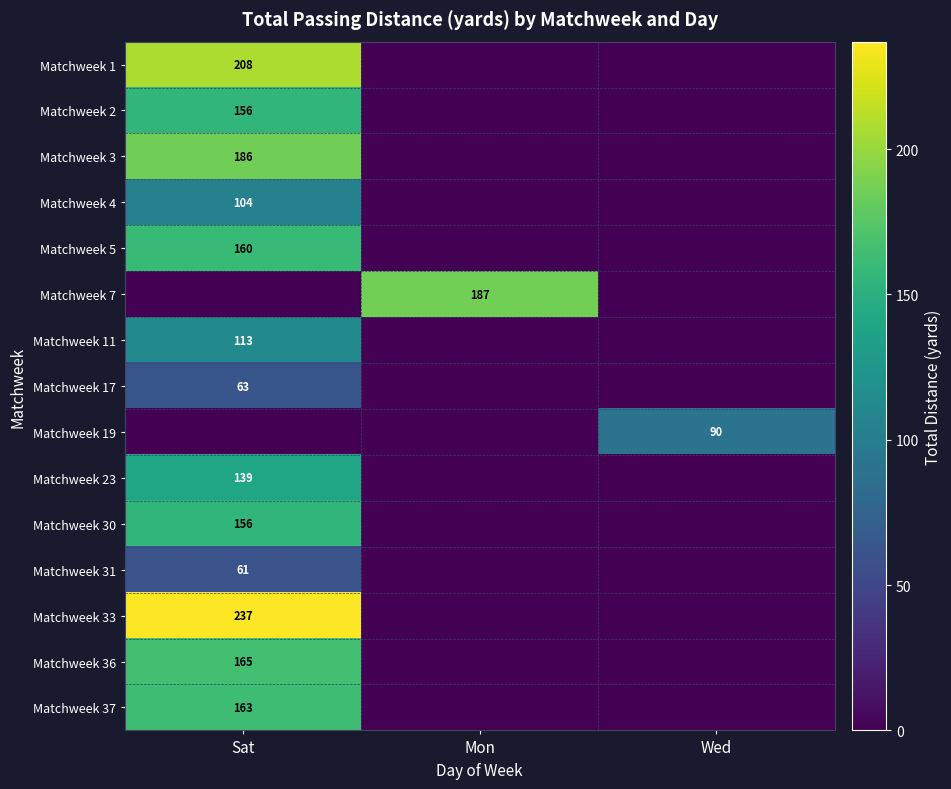

The Matchweek 4 series shows 136 at Sat. True or false?

False